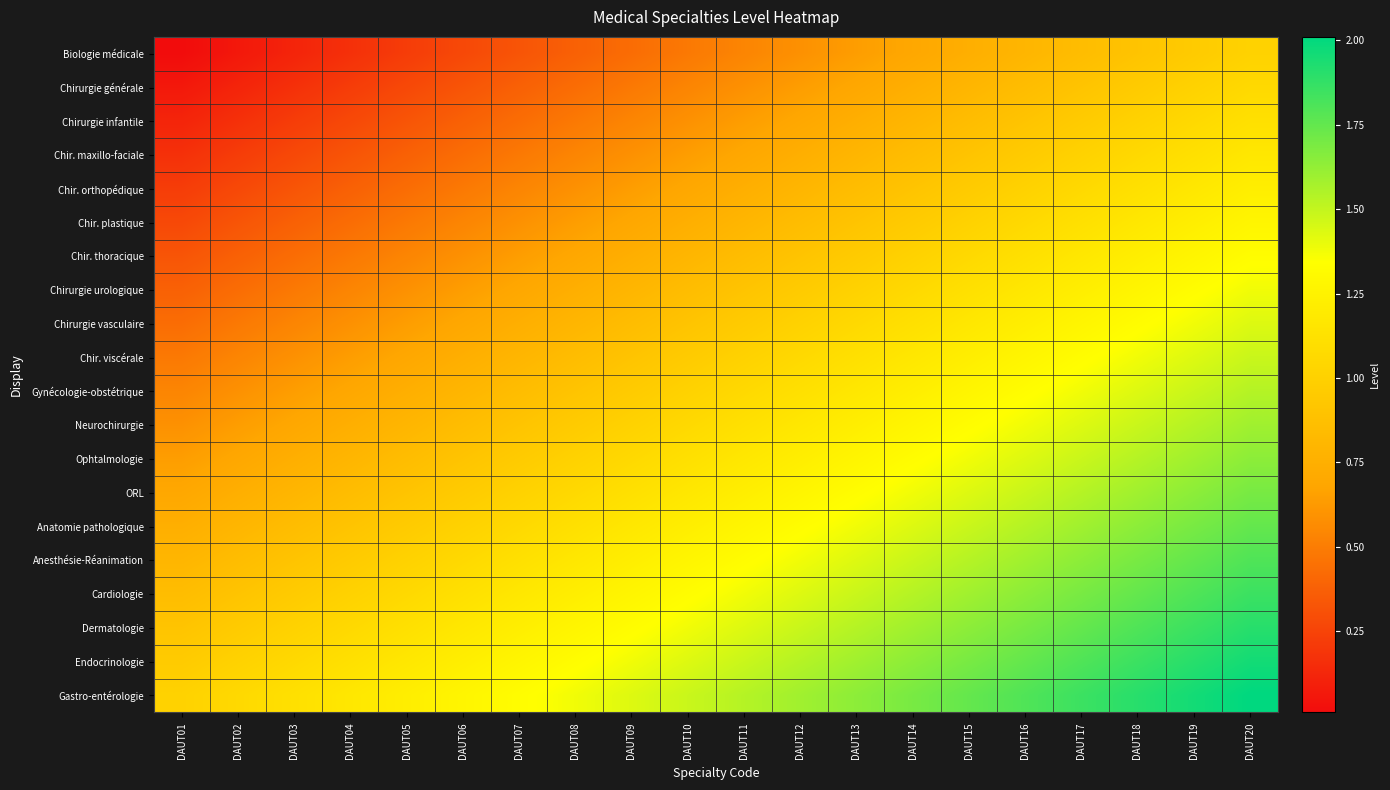

What is the difference between the highest and lowest values at DAUT13?

1.0